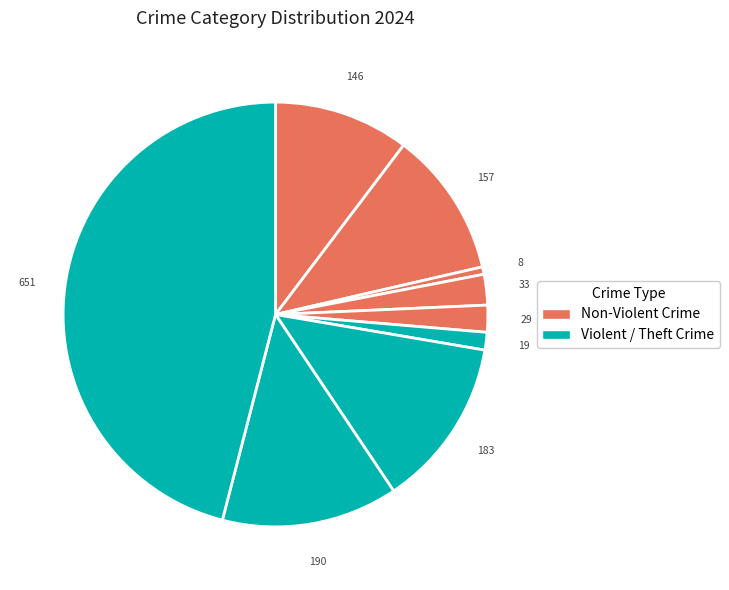

Count the number of slices in the pie.

9